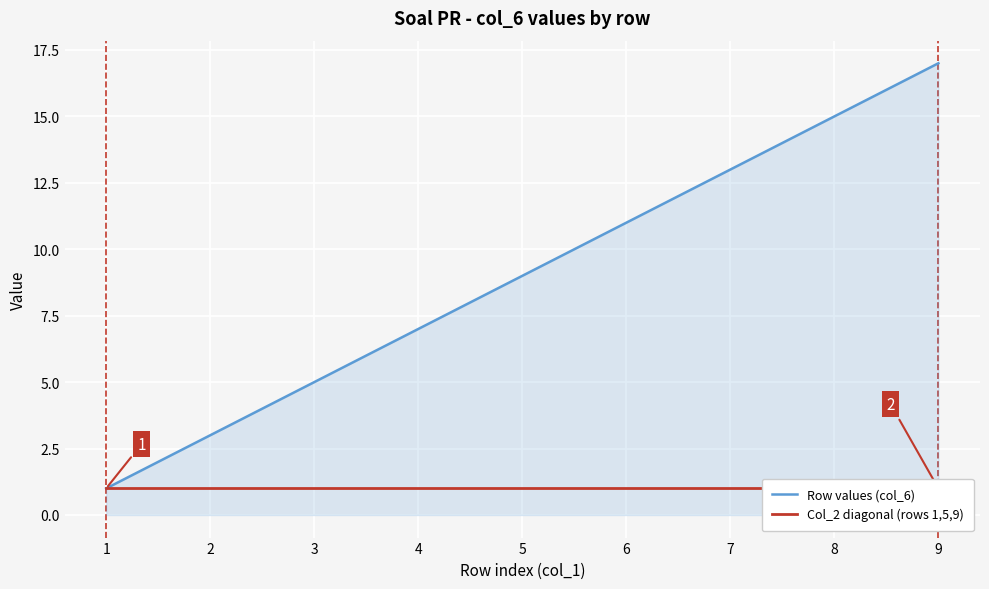

Reading left to right, what are all the values shown in this chart?

1=1	2=3	3=5	4=7	5=9	6=11	7=13	8=15	9=17